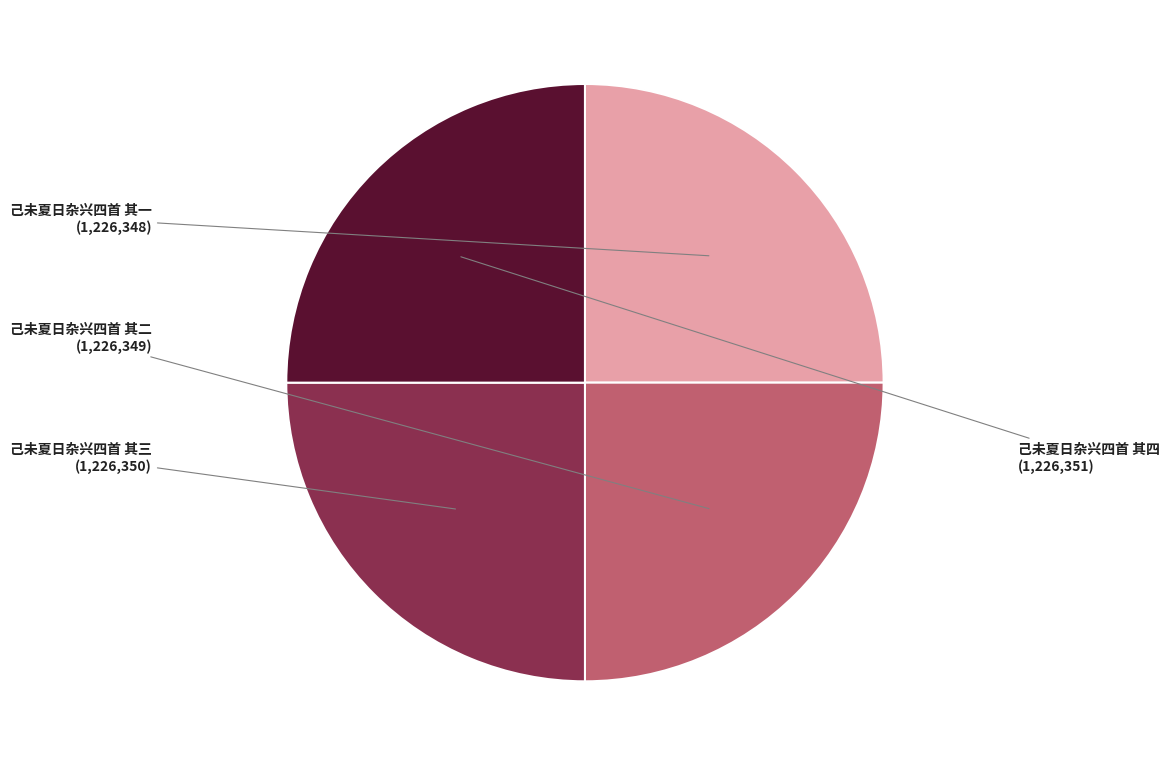

What is the ratio of the value at 己未夏日杂兴四首 其一 to the value at 己未夏日杂兴四首 其四?

1.0